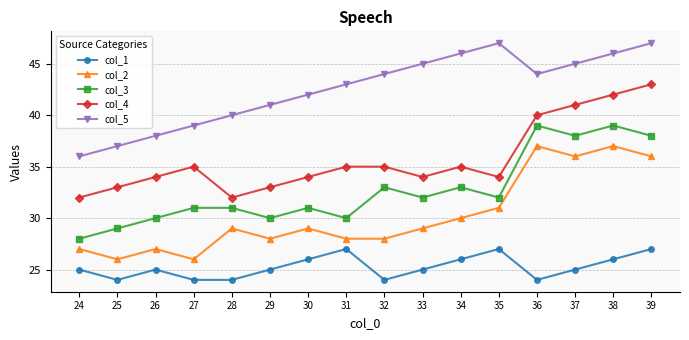

What is the minimum value for col_5?

36